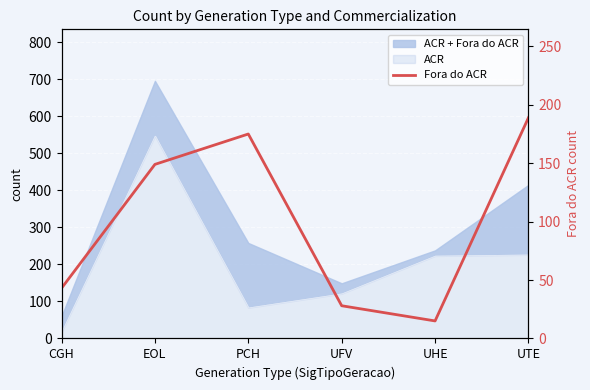

What is the label of the 6th point from the right?

CGH